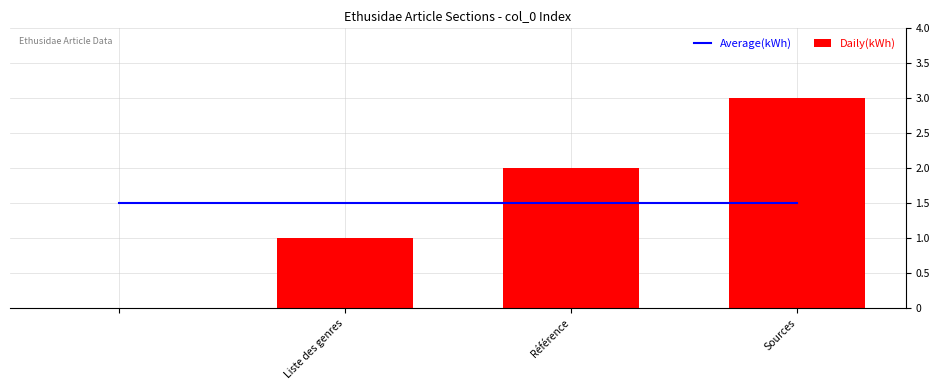

The value of Daily(kWh) at Sources is 5. True or false?

False